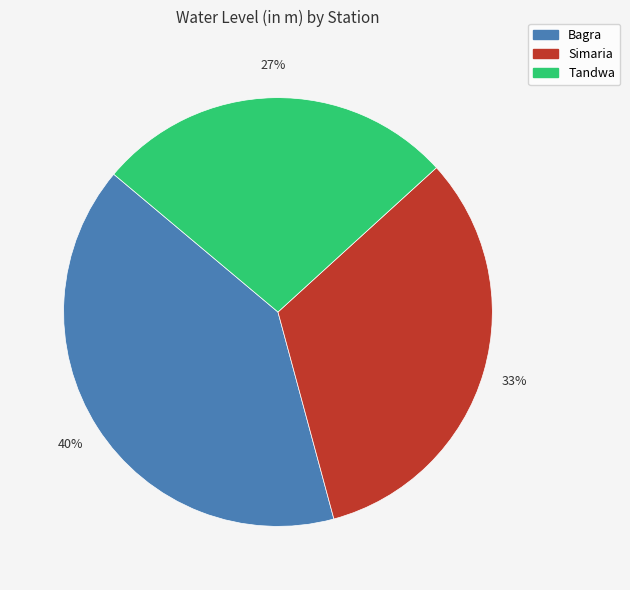

Which slice is the smallest?

Tandwa